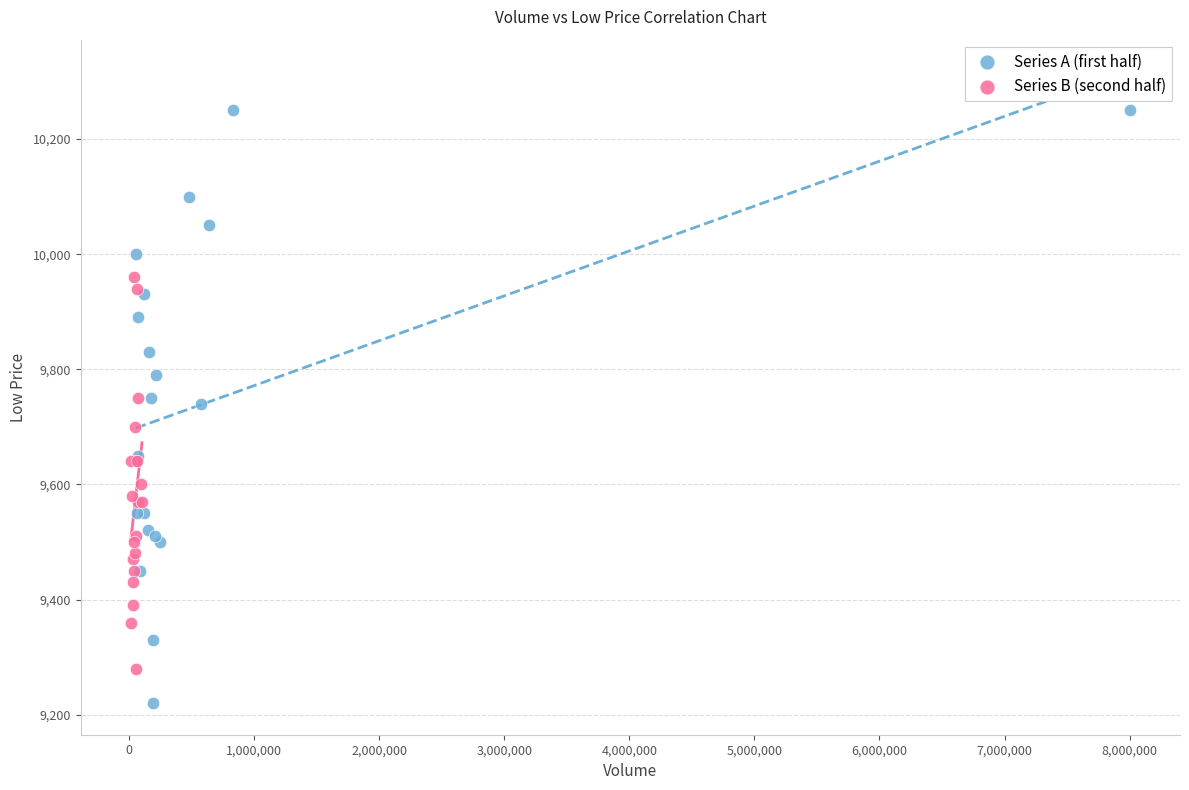

Which series reaches the maximum Y coordinate?

Series A (first half)